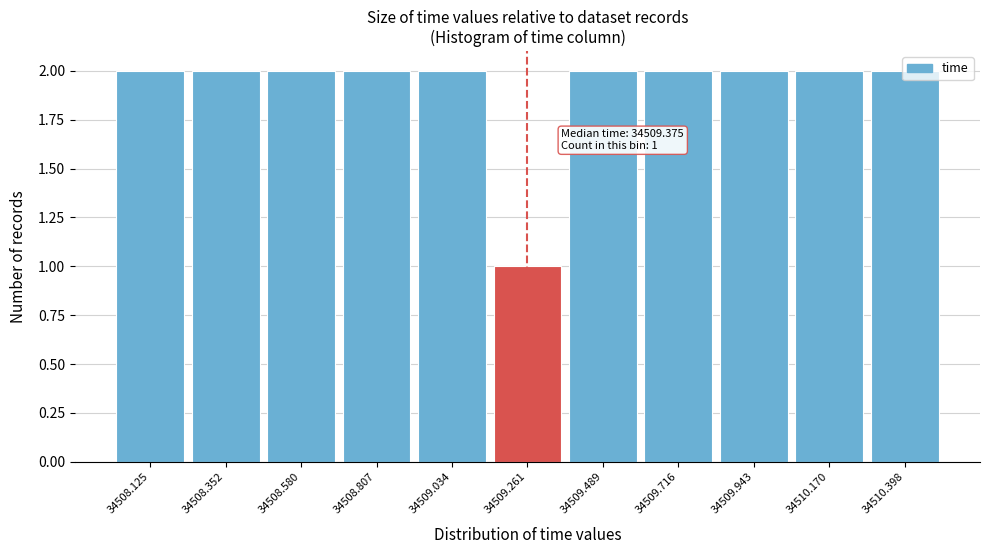

Approximately how many times larger is the value at 34508.580 compared to 34509.489?

1.0